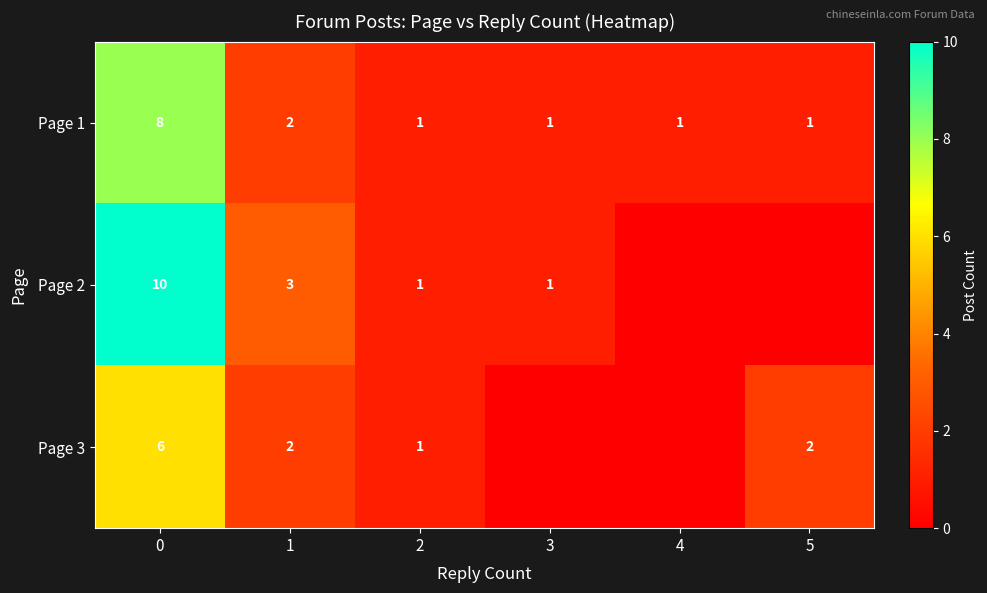

The value of Page 2 at 1 is 3. True or false?

True